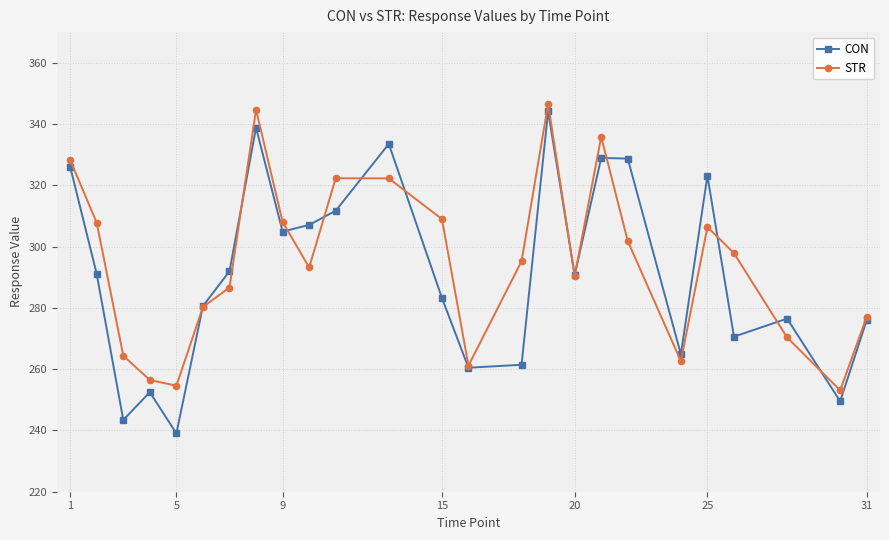

In STR, how many points are lower than both neighbors (excluding endpoints)?

6